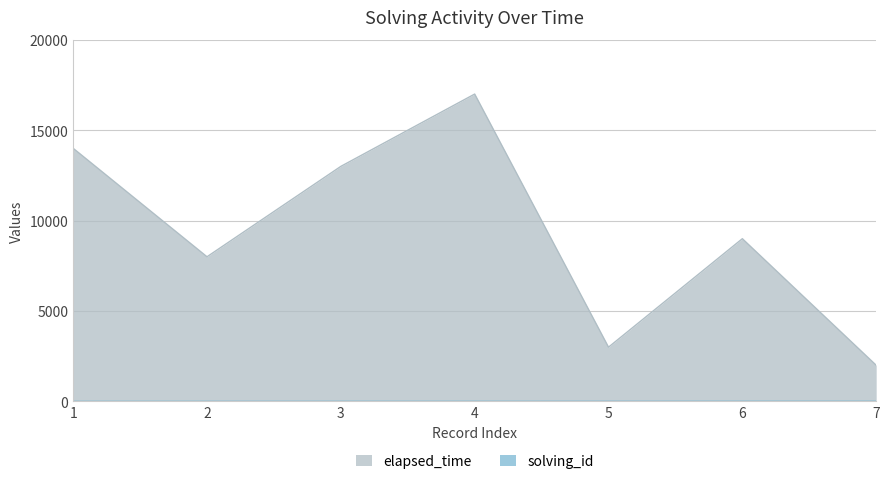

Where does the elapsed_time series first go above 9000?

1